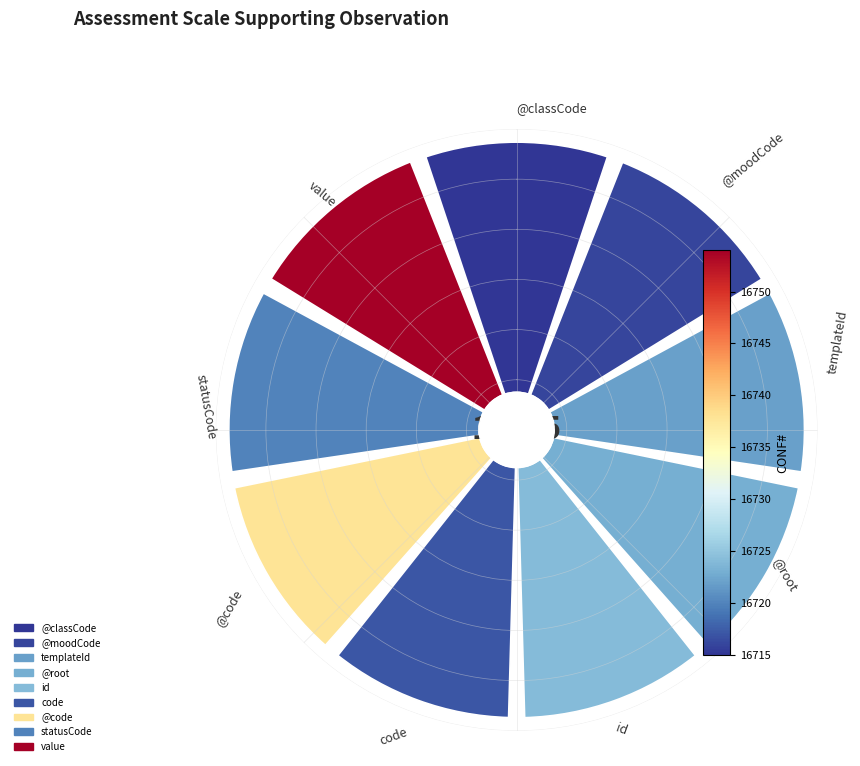

Rank the categories by value from lowest to highest.

@classCode, @moodCode, code, statusCode, templateId, @root, id, @code, value